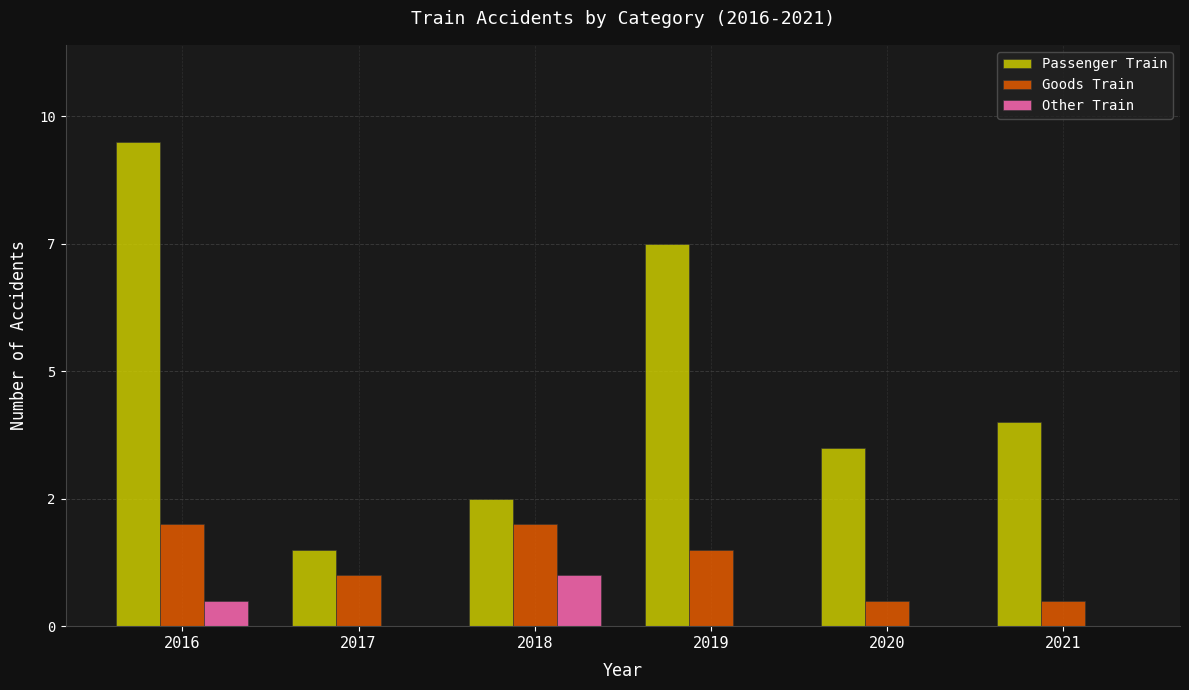

Are the bars horizontal?

No